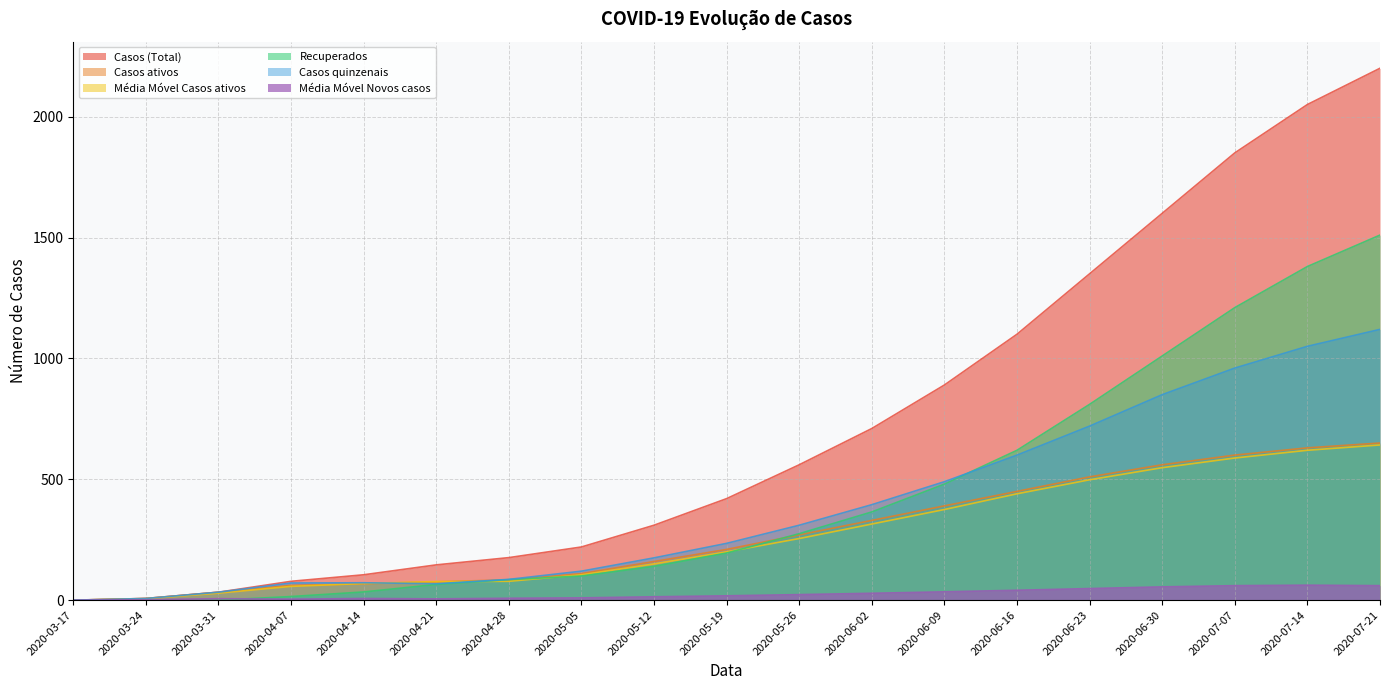

True or false: Casos (Total) and Média Móvel Novos casos intersect in this chart.

False